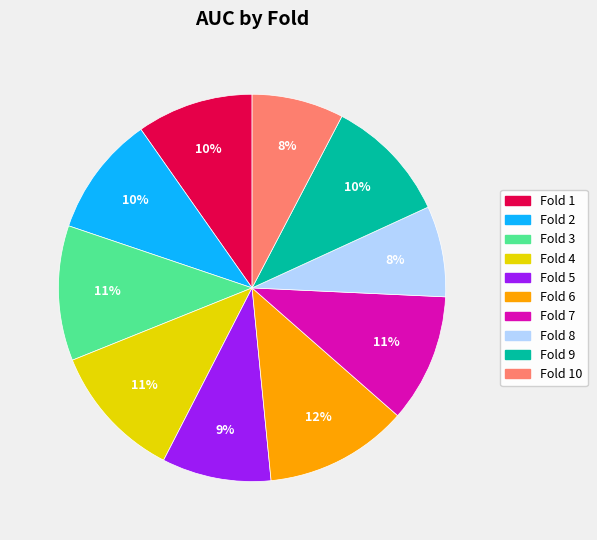

To the nearest percent, what is the difference between the largest and smallest slice percentages?

4%